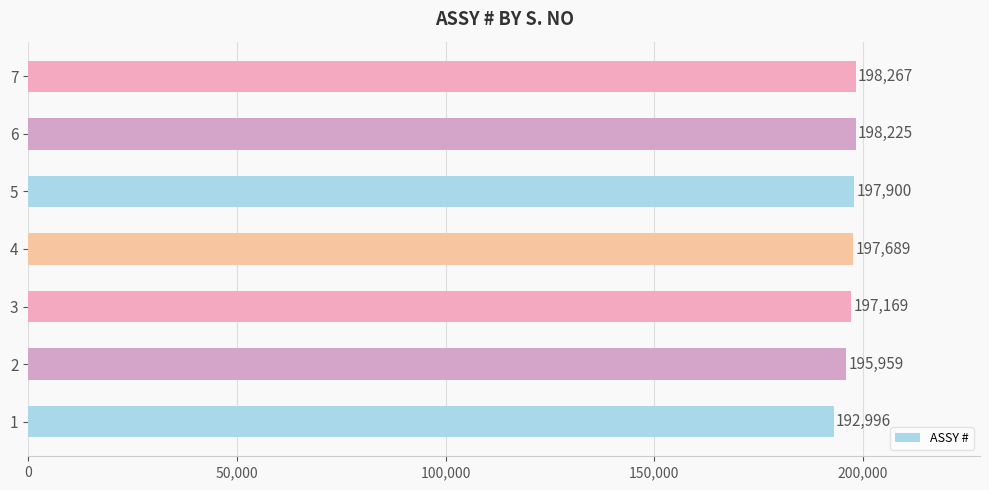

What is the ratio of the value at 3 to the value at 1?

1.0